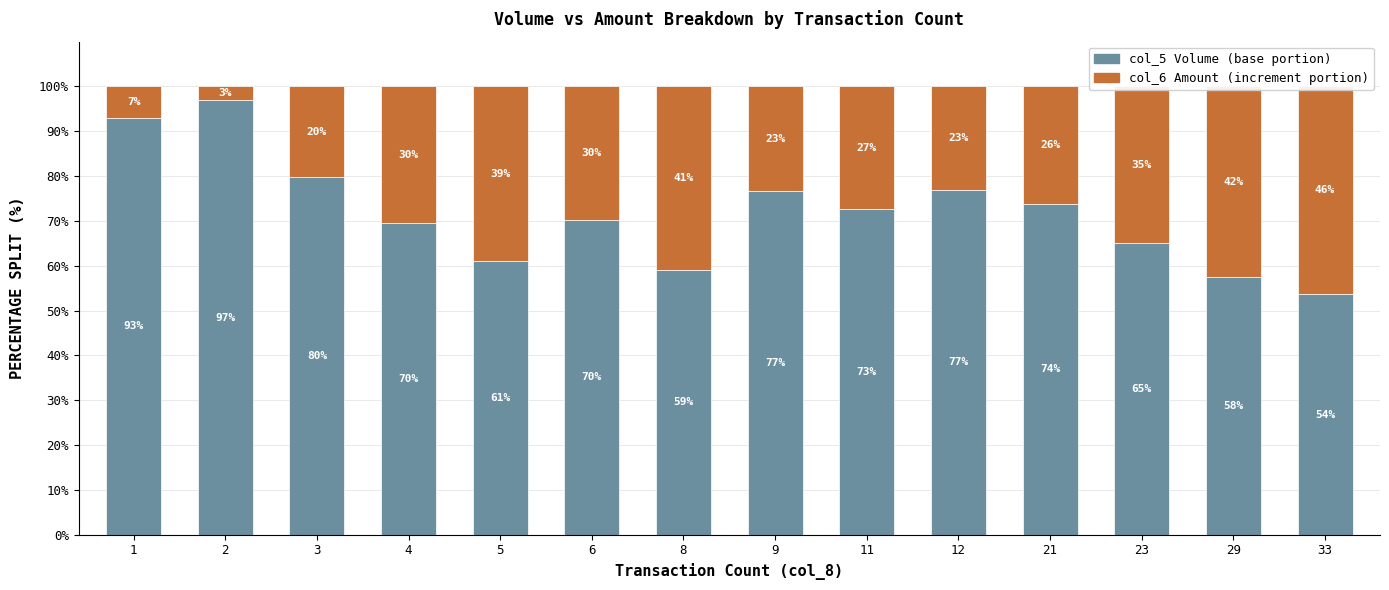

How many data points in col_6 Amount (increment) are less than 29?

7